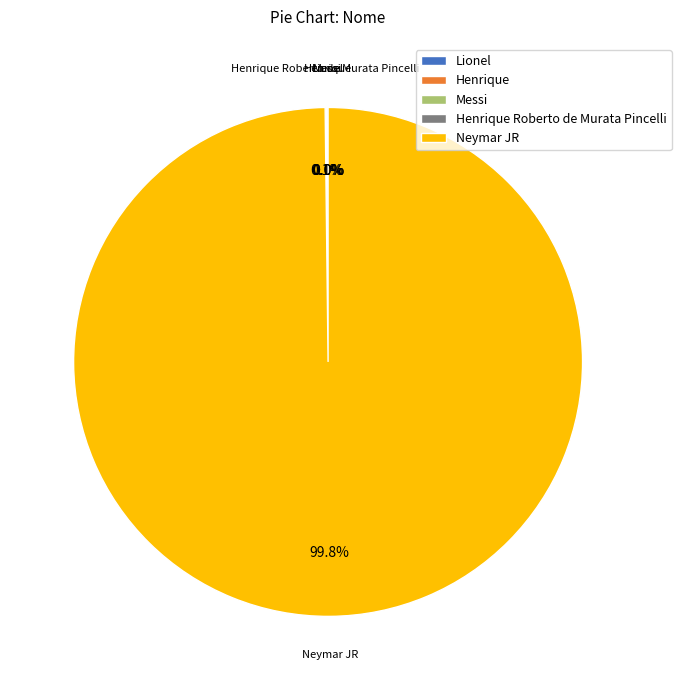

Is the sum of Lionel and Henrique Roberto de Murata Pincelli greater than half?

No